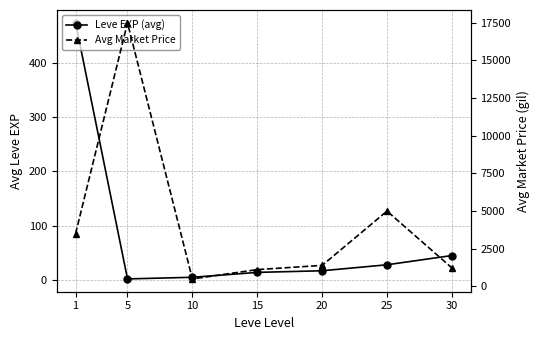

Which series has the largest total across all categories?

Avg Market Price